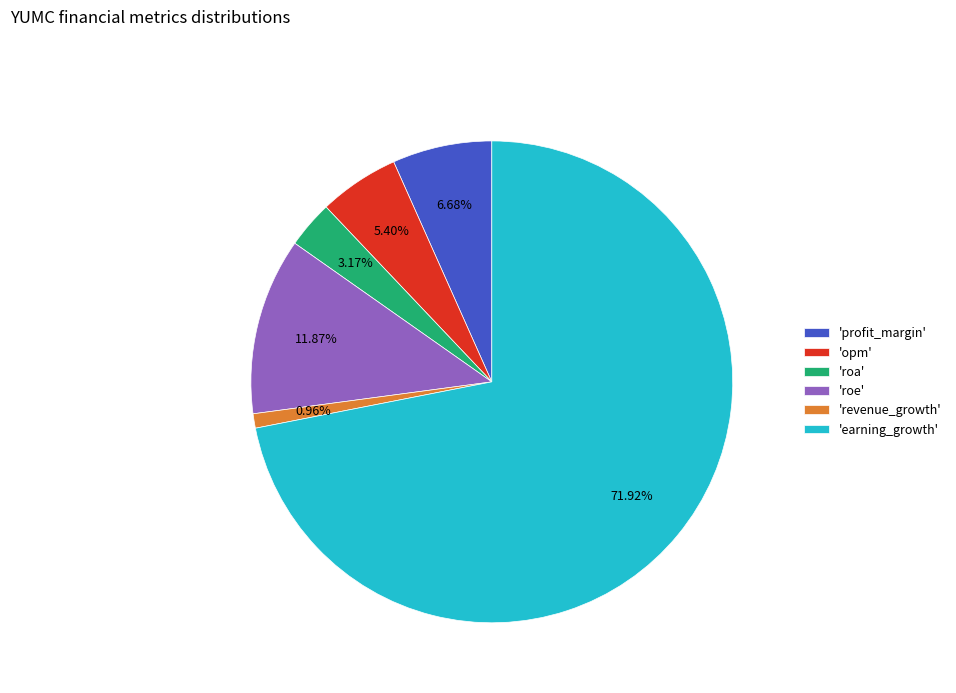

Combined, do 'opm' and 'revenue_growth' account for over 50%?

No